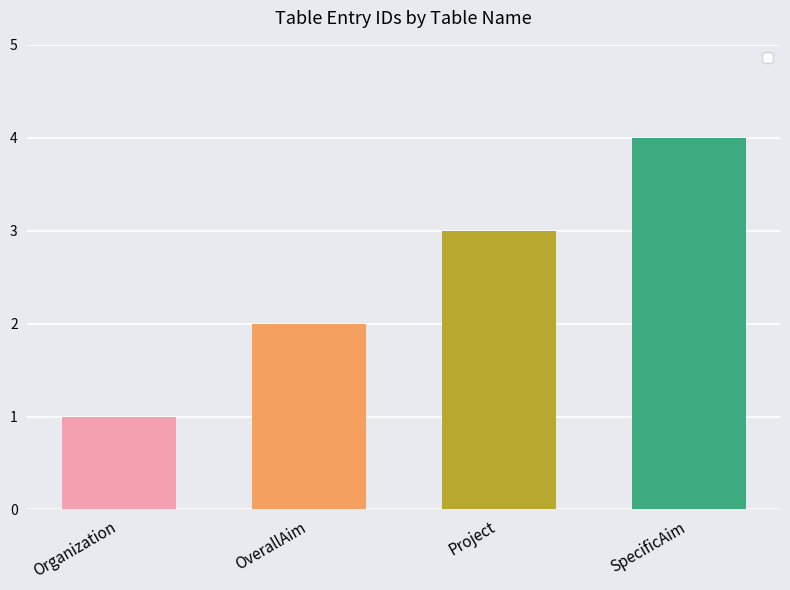

Where is the data nearest to the value 2?

OverallAim